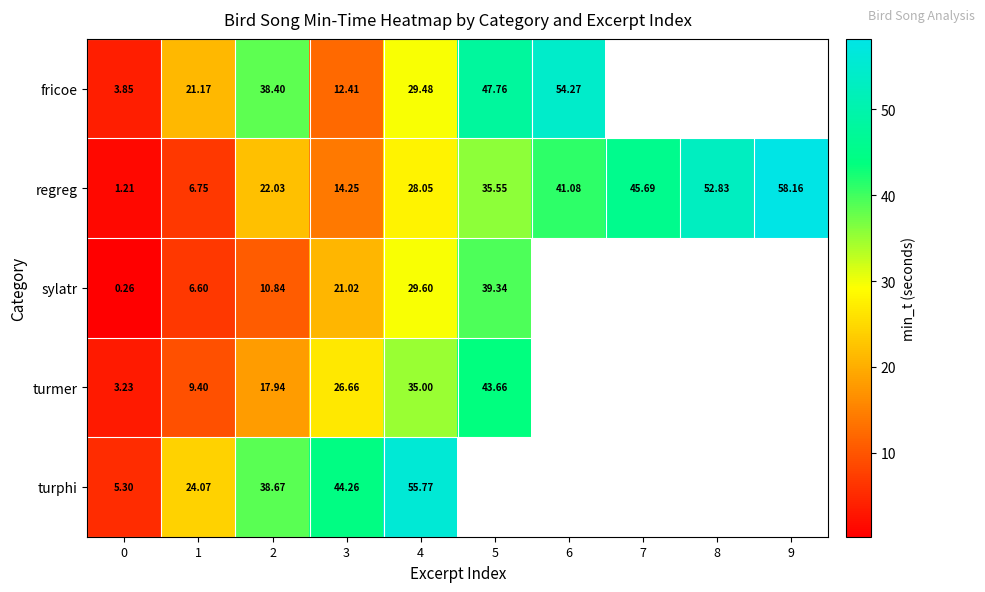

Rank the series at 2 from highest to lowest value.

turphi, fricoe, regreg, turmer, sylatr